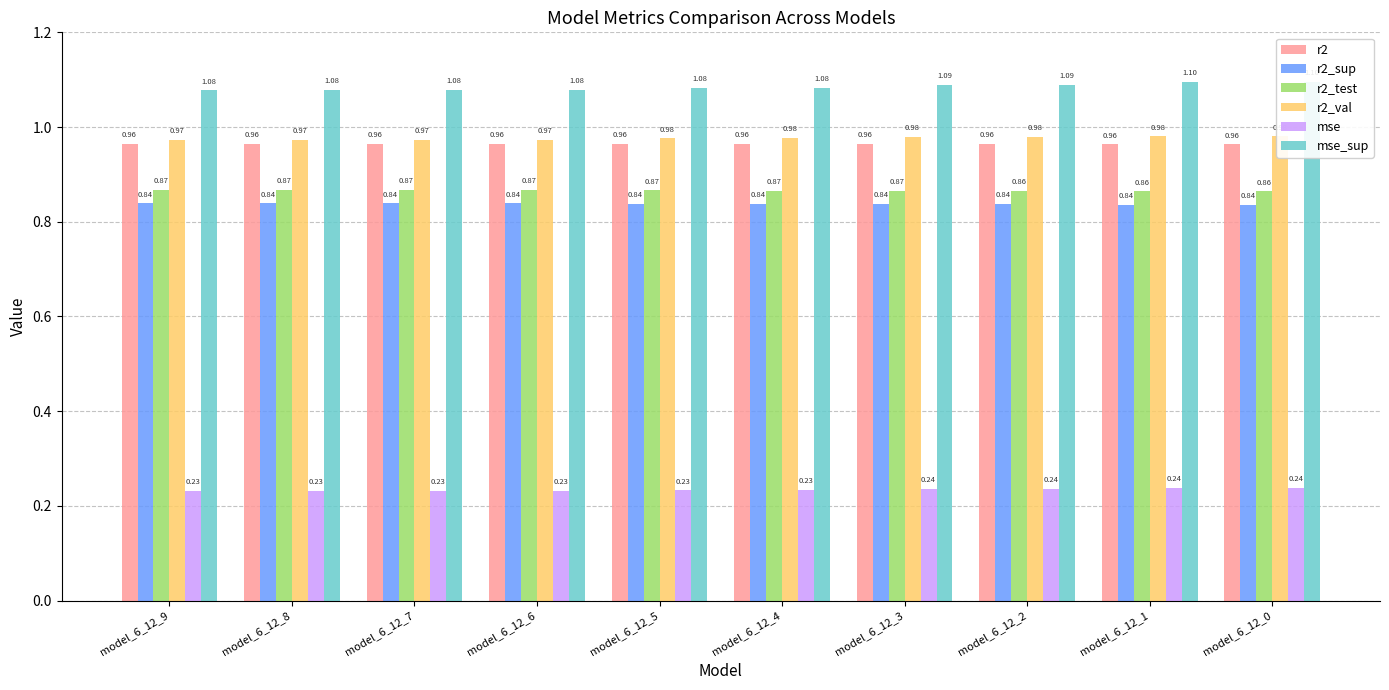

How many bars are there in each group?

6